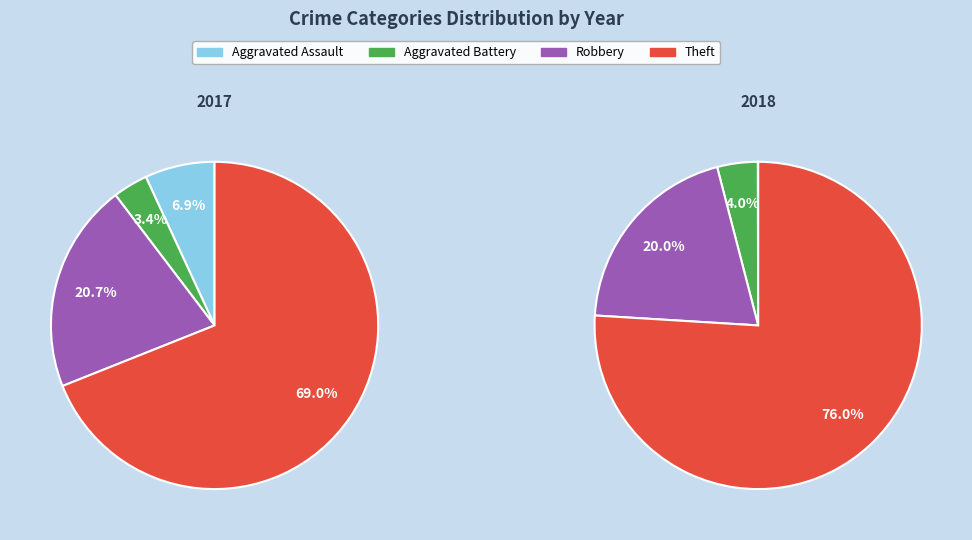

Does 3 represent more than half of the total?

Yes